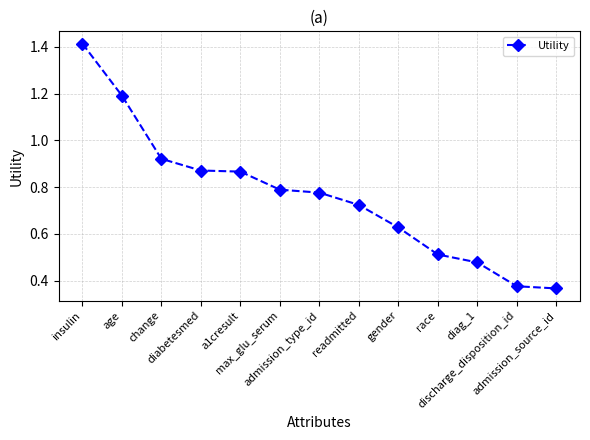

What position from the left is gender?

9